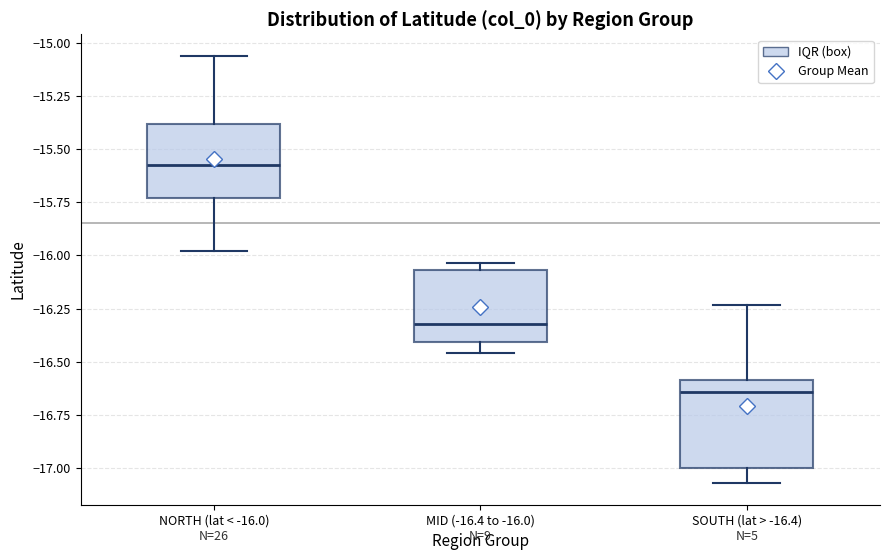

Reading left to right, read every box against the y-axis: the position of its median line, the range the box covers, and the ends of its whiskers. The values are not printed on the chart, so give them approximately, as read against the axis.

NORTH (lat < -16.0): median -15.55, box -15.75 to -15.40, whiskers -16.00 to -15.05
MID (-16.4 to -16.0): median -16.30, box -16.40 to -16.05, whiskers -16.45 to -16.05 (just above the box's upper edge)
SOUTH (lat > -16.4): median -16.65, box -17.00 to -16.60, whiskers -17.05 to -16.25